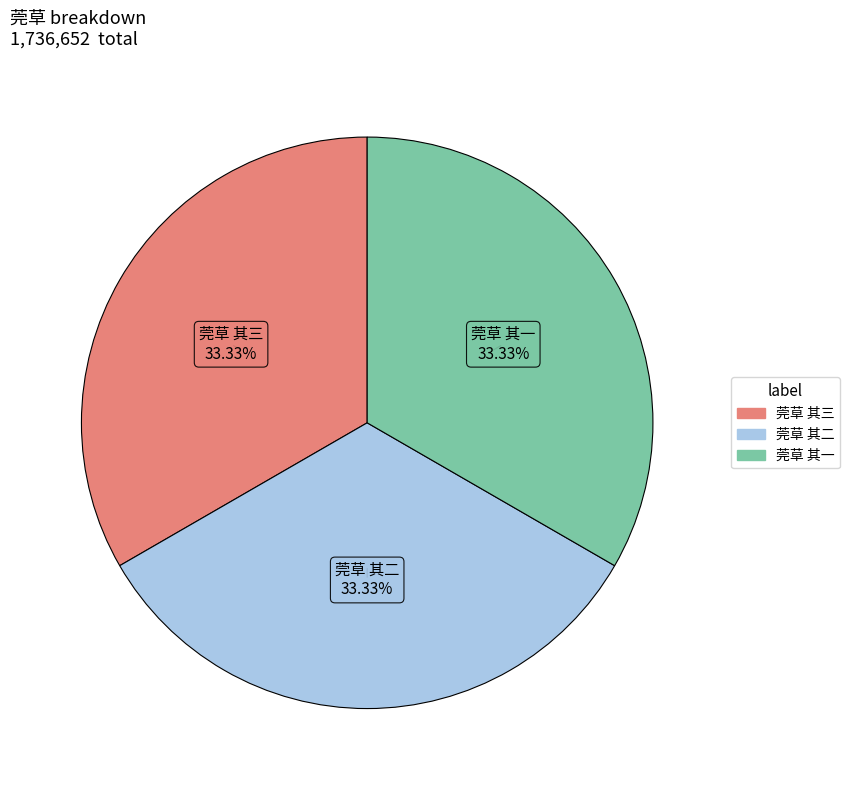

What is the ratio of the value at 莞草 其一 to the value at 莞草 其二?

1.0